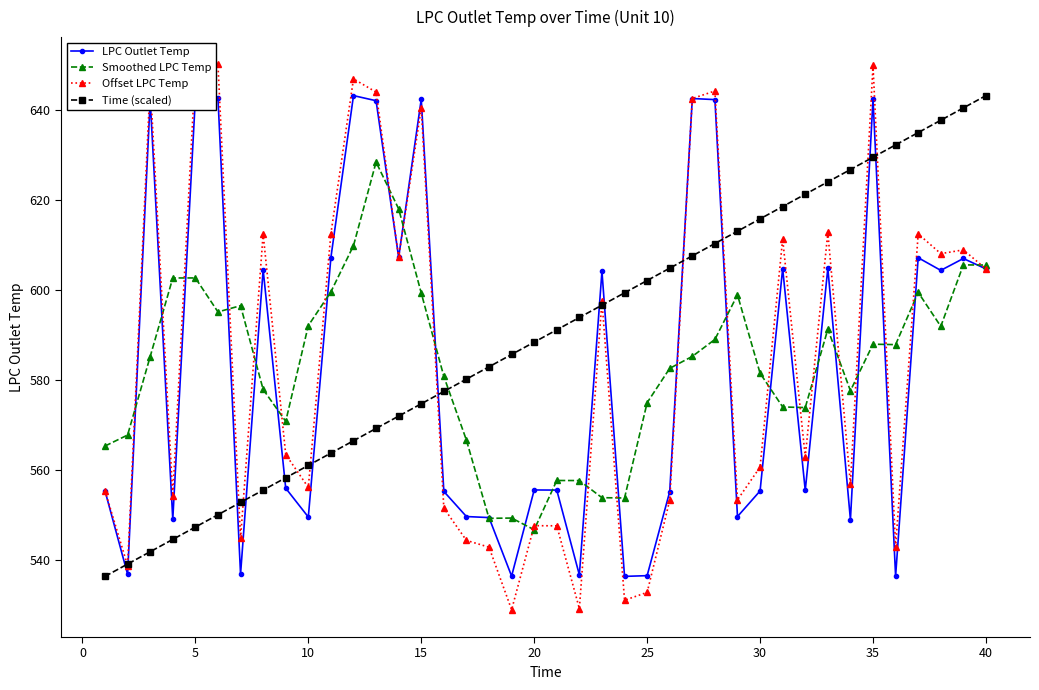

Is this an area chart (filled region under the line)?

No